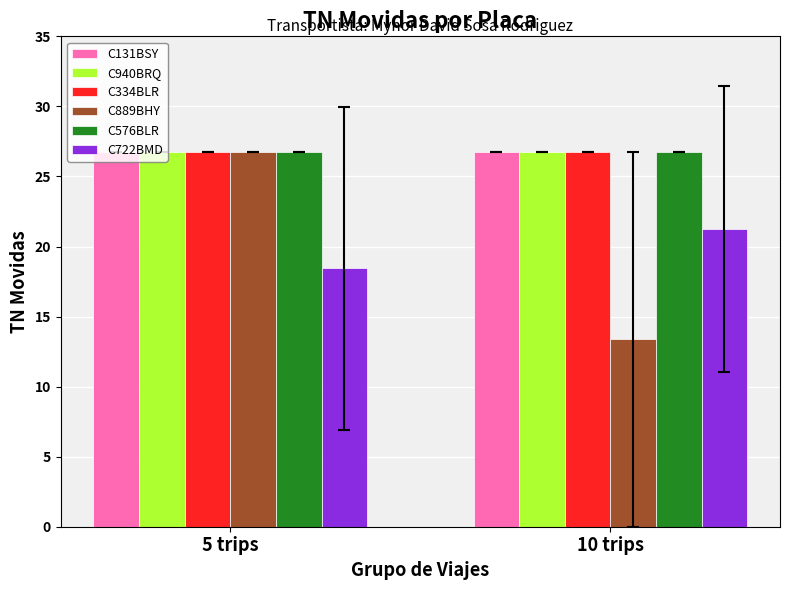

The C334BLR series shows 43.5 at 10 trips. True or false?

False